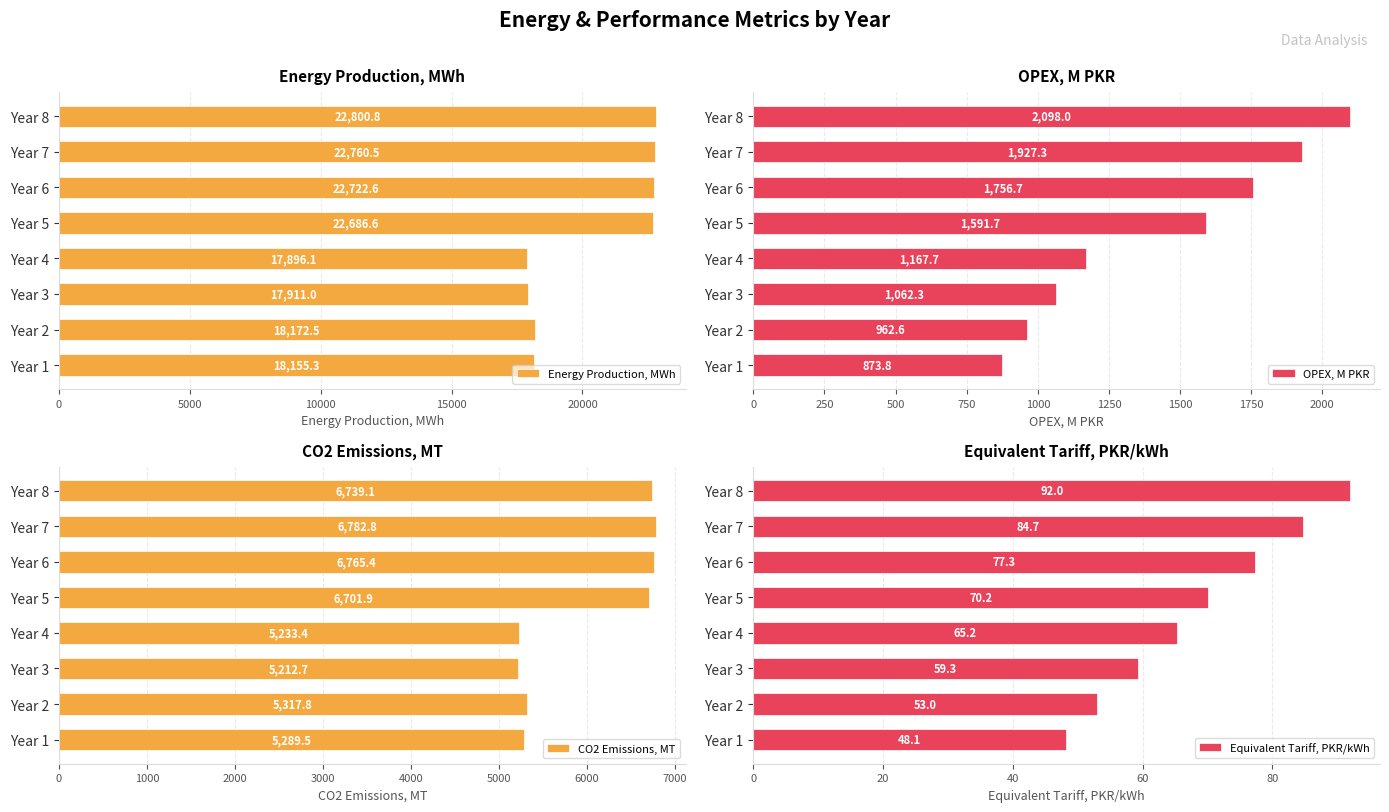

What is the minimum value for Equivalent Tariff, PKR/kWh?

48.1